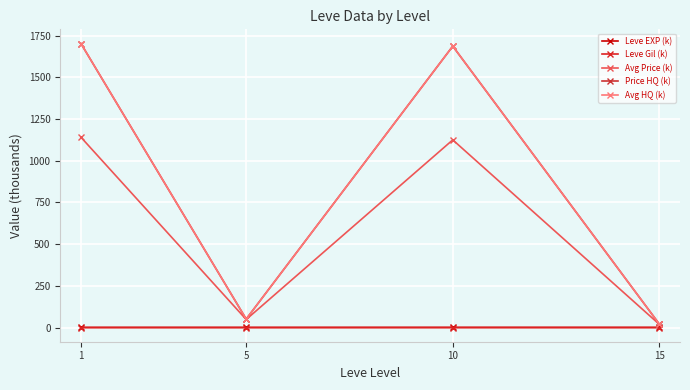

Is this an area chart (filled region under the line)?

No